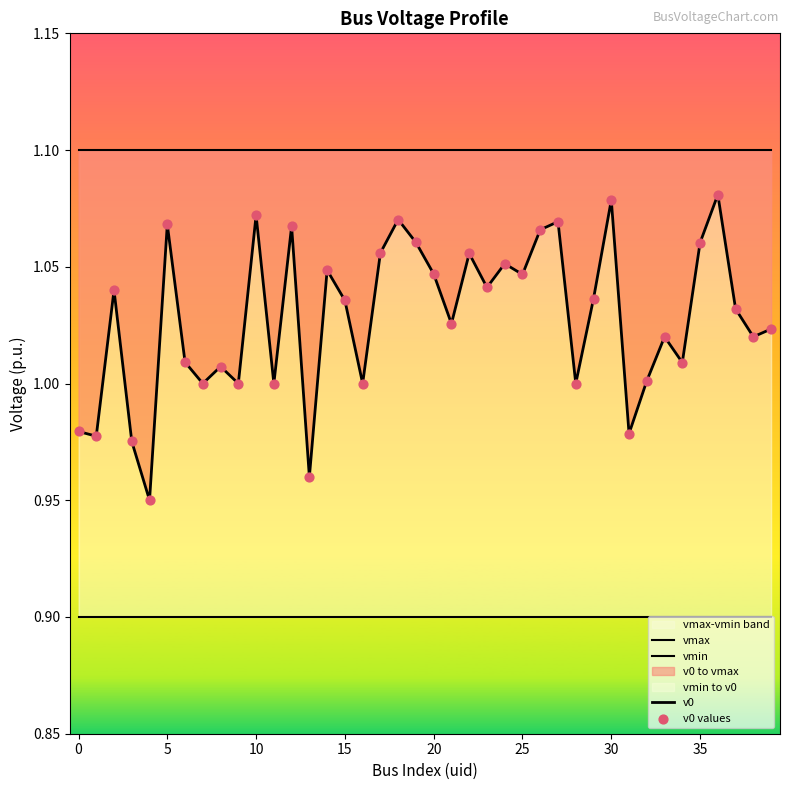

Which series contains the lowest Y value?

vmin